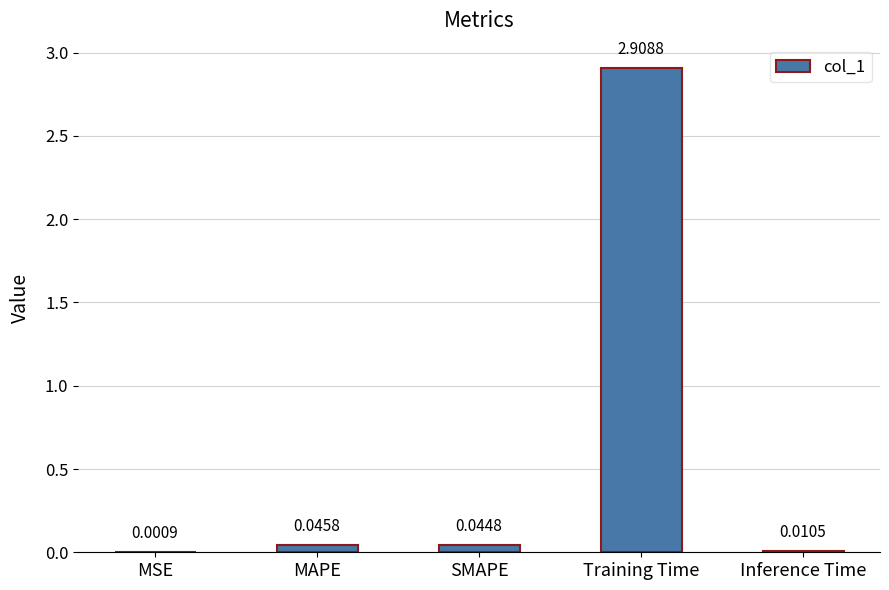

At which label is the value closest to 1?

MAPE